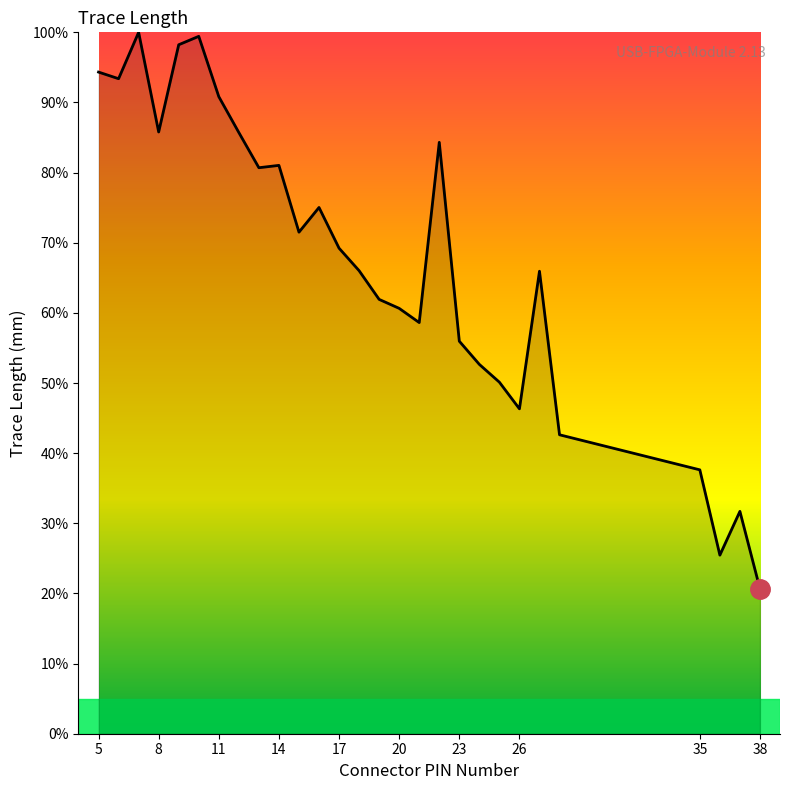

Does the chart have visible grid lines?

No